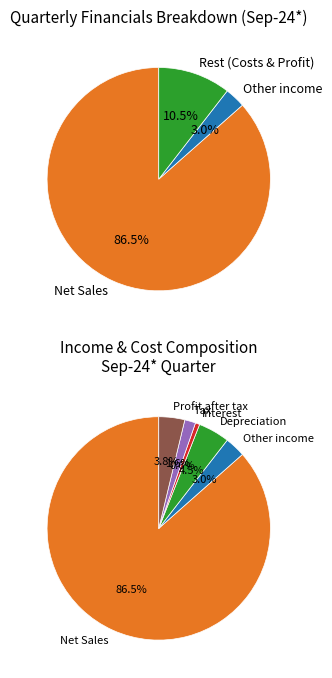

Count the number of slices in the pie.

6